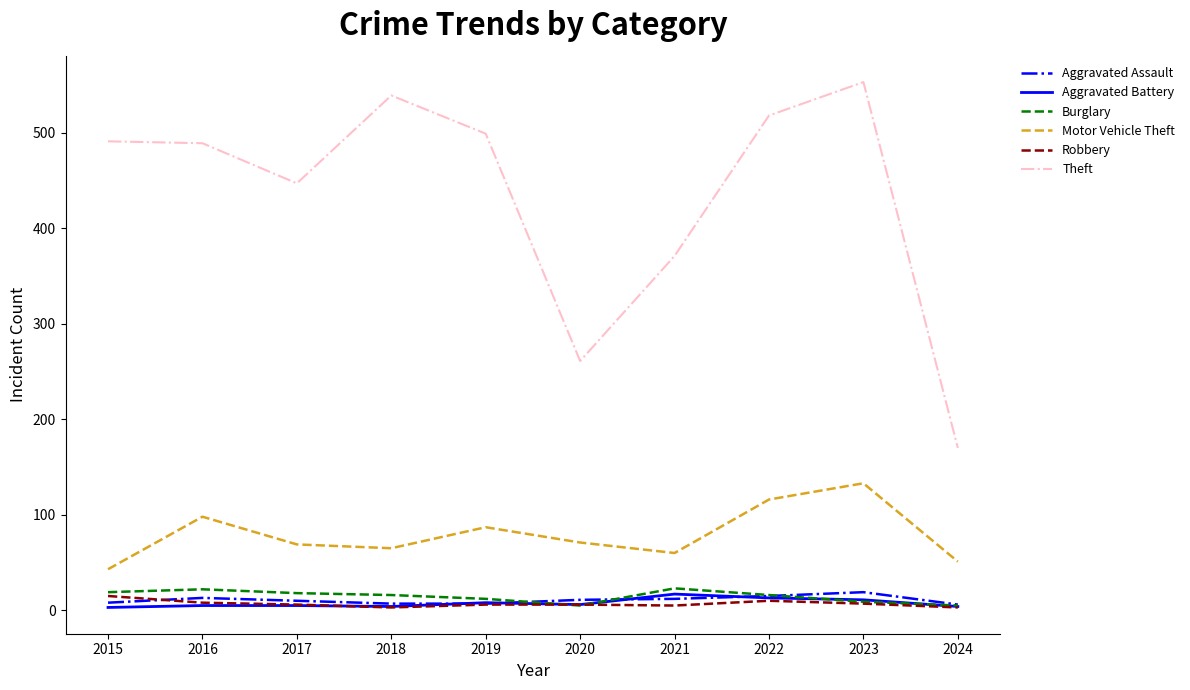

The value of Motor Vehicle Theft at 2023 is 176. True or false?

False